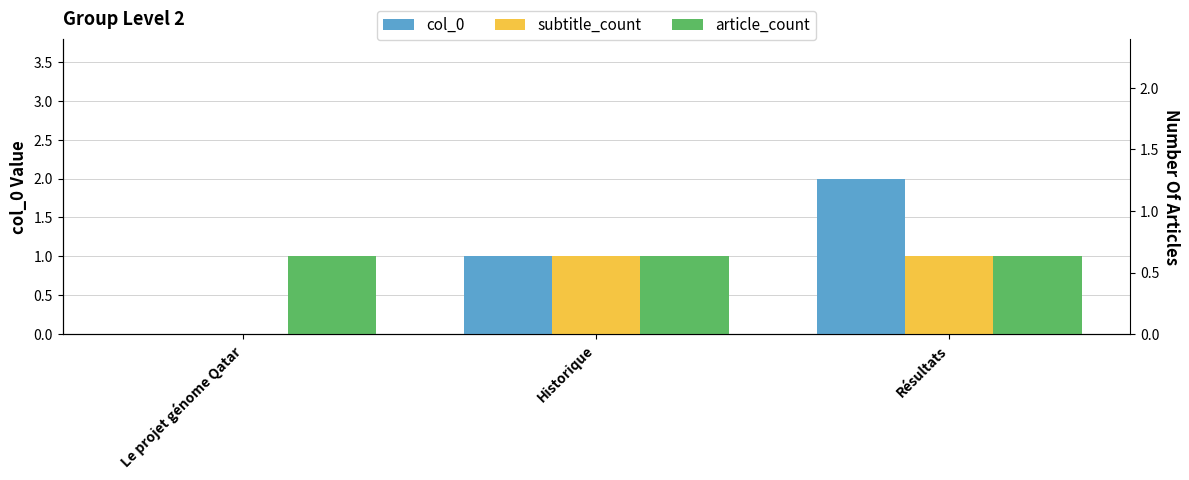

What is the total value across all series at Historique?

3